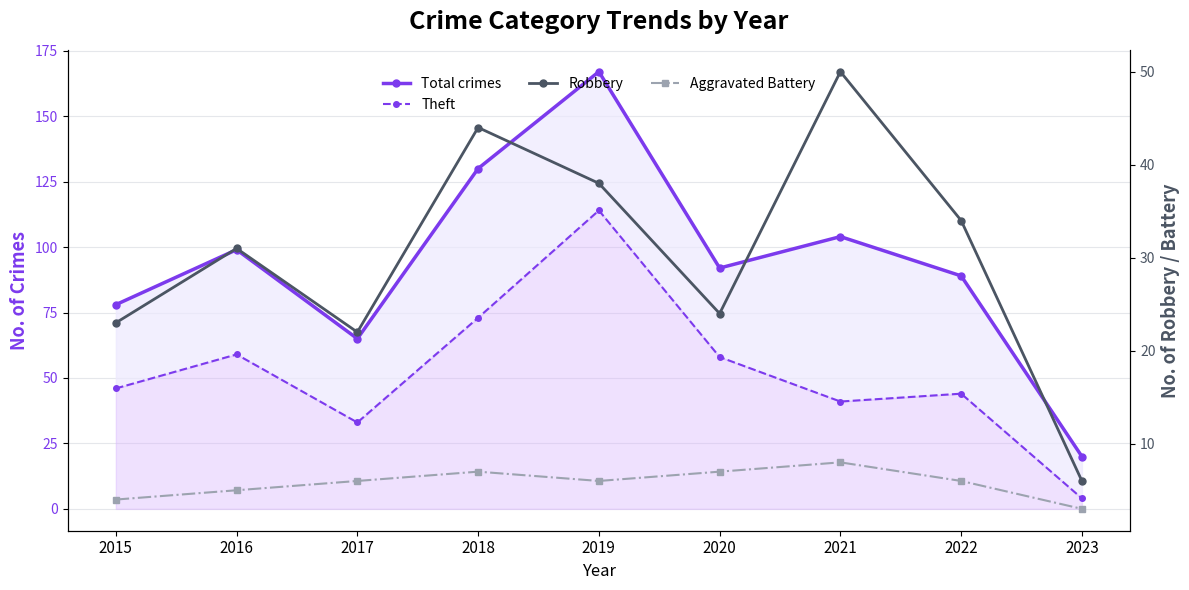

Rank the series at 2018 from lowest to highest value.

Aggravated Battery, Robbery, Theft, Total crimes